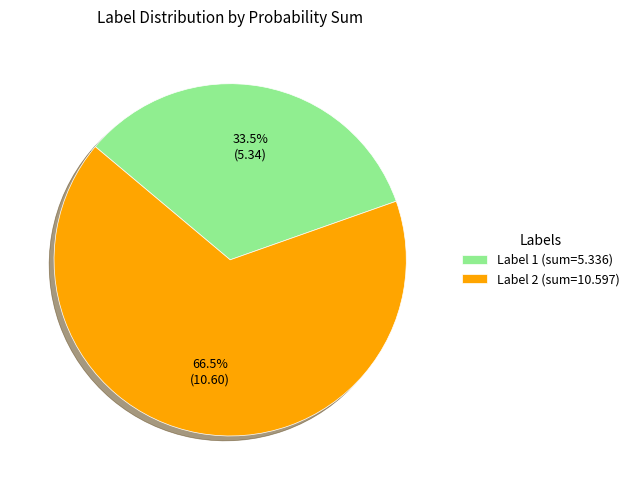

Count the number of slices in the pie.

2